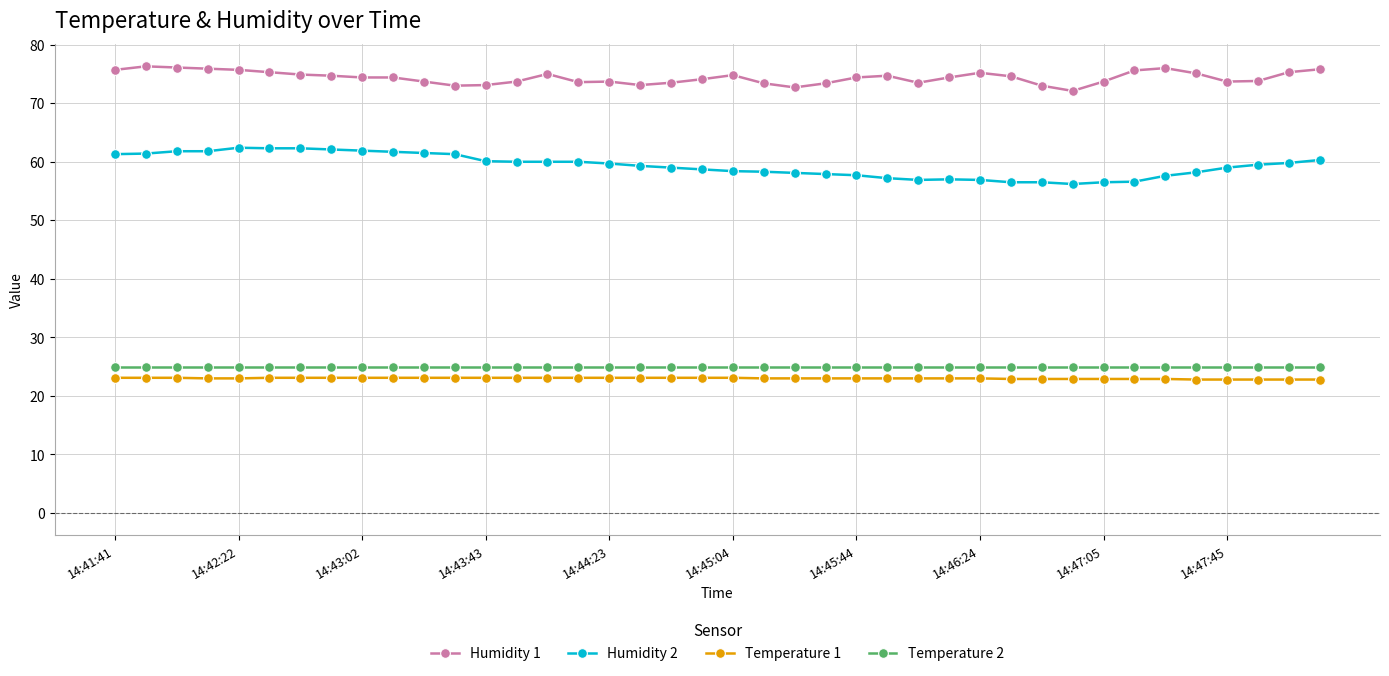

What is the highest value of the Temperature 1 series?

23.1